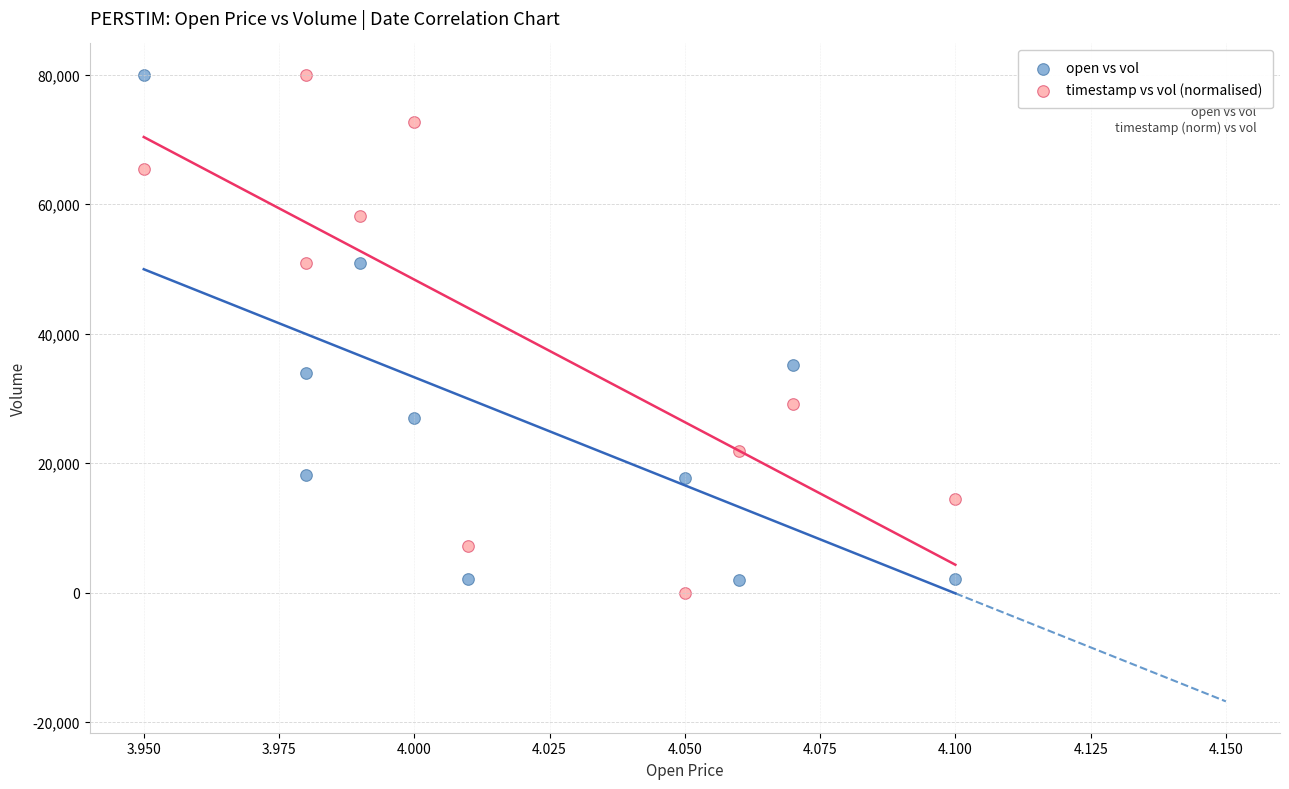

In the timestamp vs vol (normalised) series, what Y value is closest to 40000?

29090.9